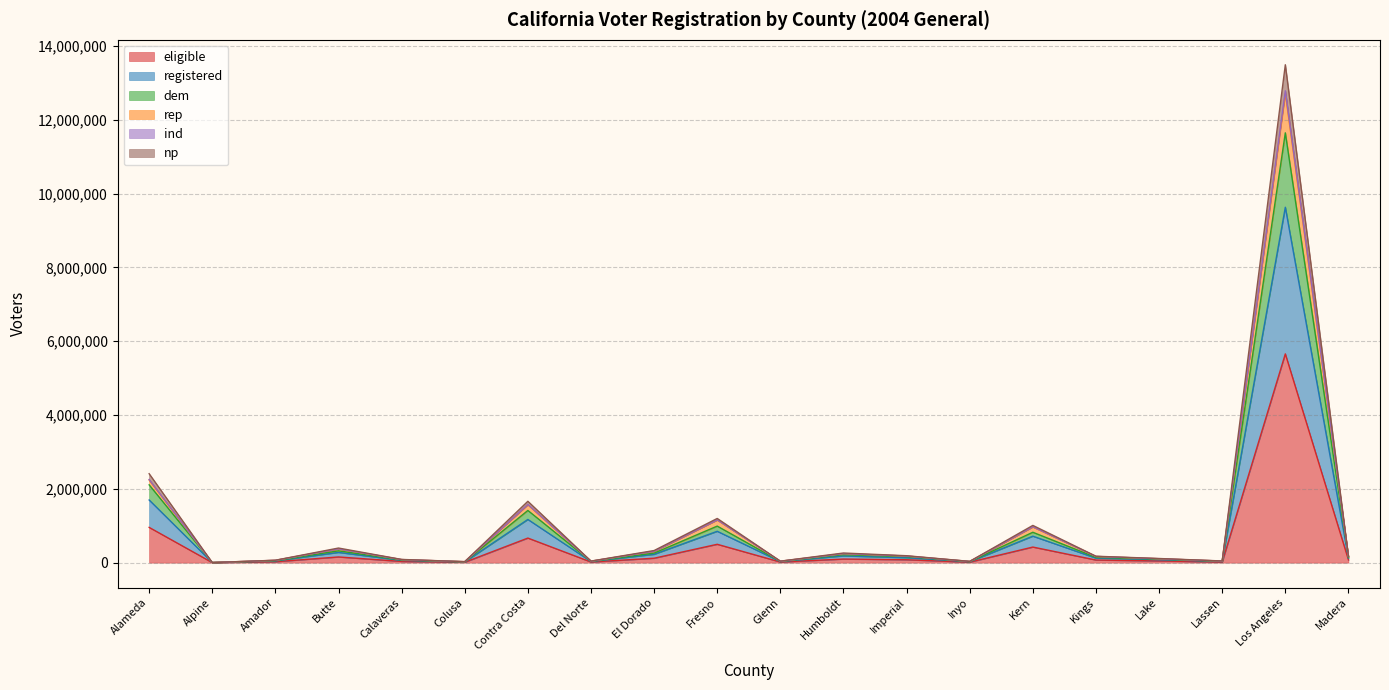

What is the total value across all series at Alpine?

2598